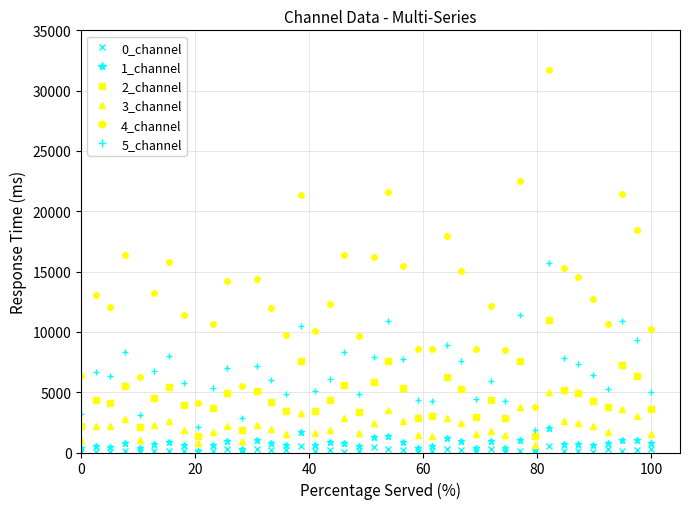

True or false: 5_channel and 4_channel intersect in this chart.

False